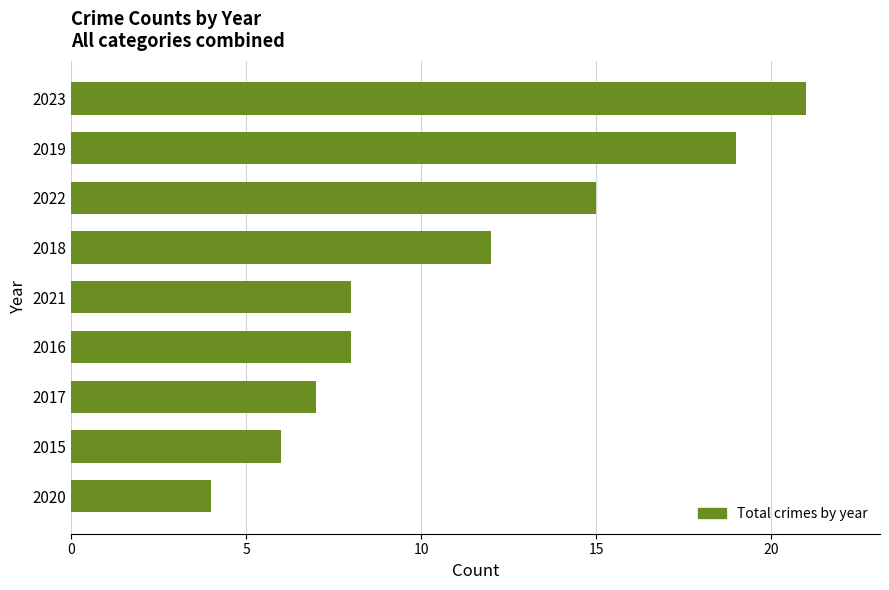

How many categories are shown in the chart?

9